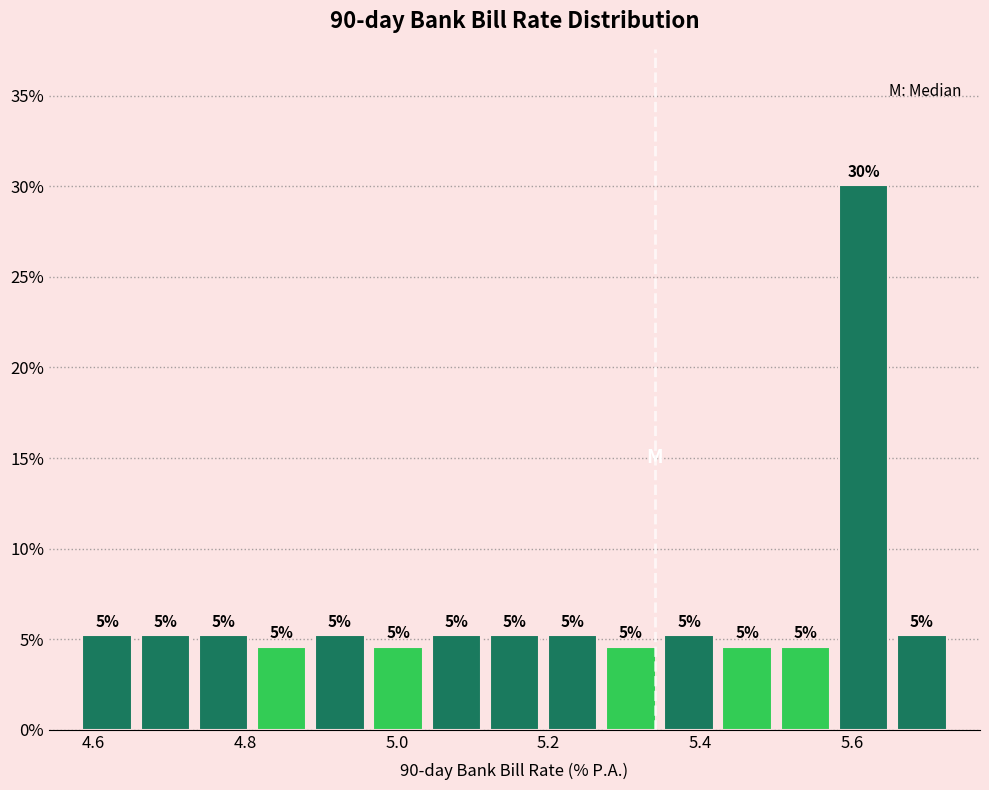

Around what value on the x-axis is the tallest bar? Give the approximate position of its centre, as read against the axis.

5.62